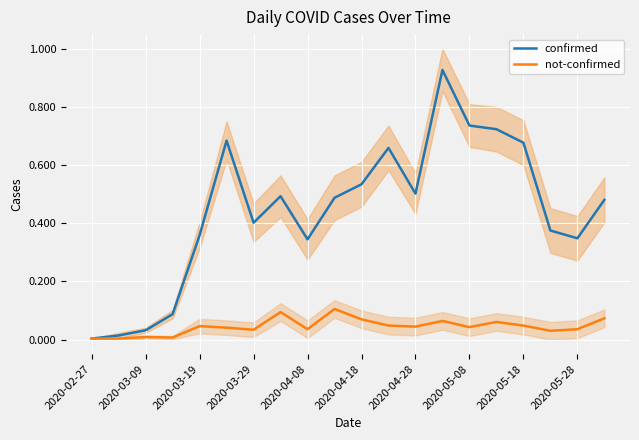

What is the maximum value for not-confirmed?

0.1